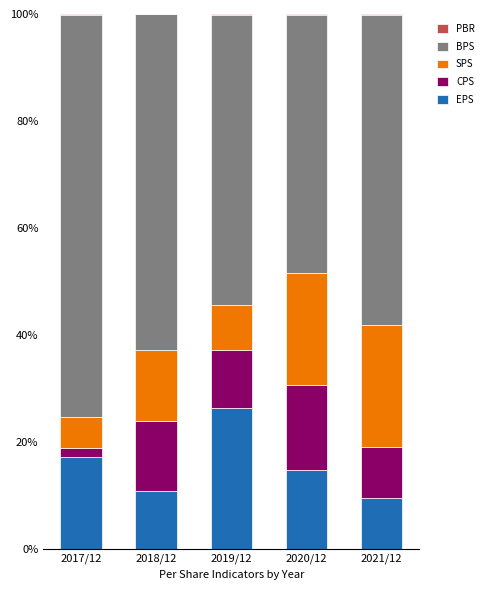

At which label does EPS reach its peak?

2019/12